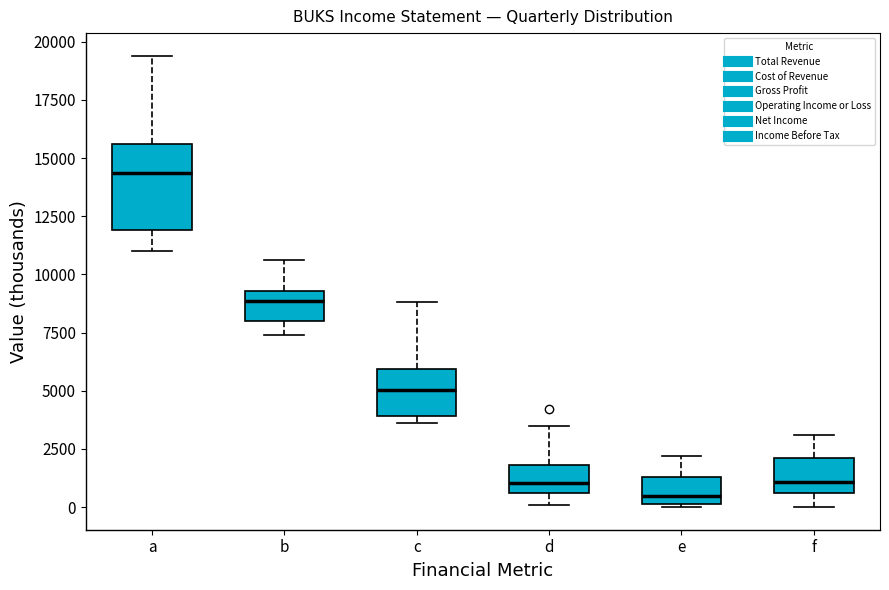

Which box has the lowest median line?

e